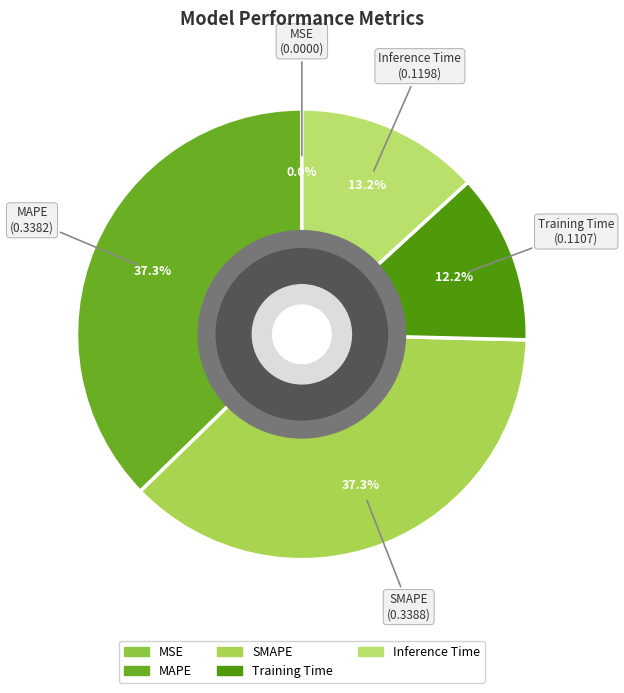

What percentage do Inference Time and MAPE together represent?

50.5%